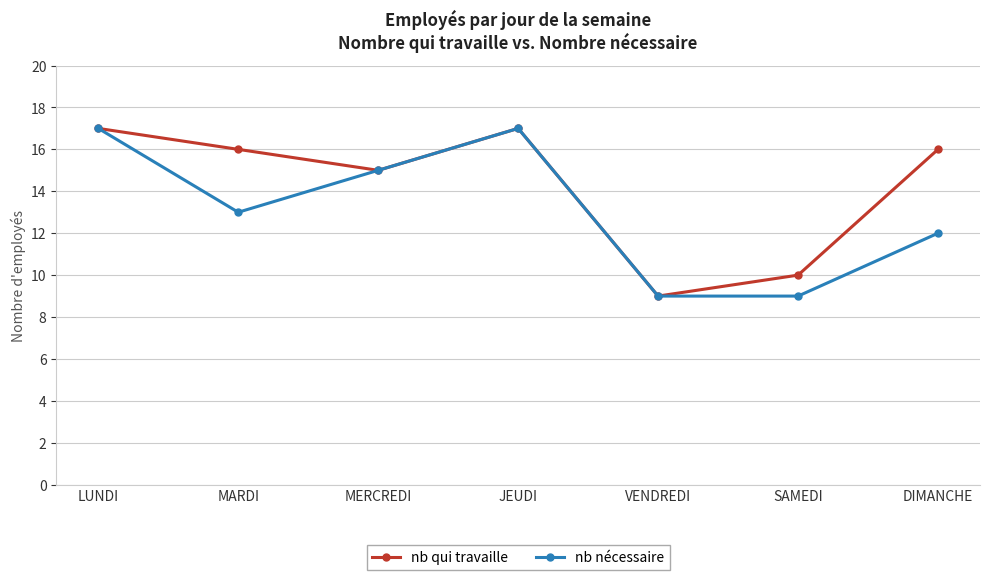

What is the lowest value of the nb nécessaire series?

9